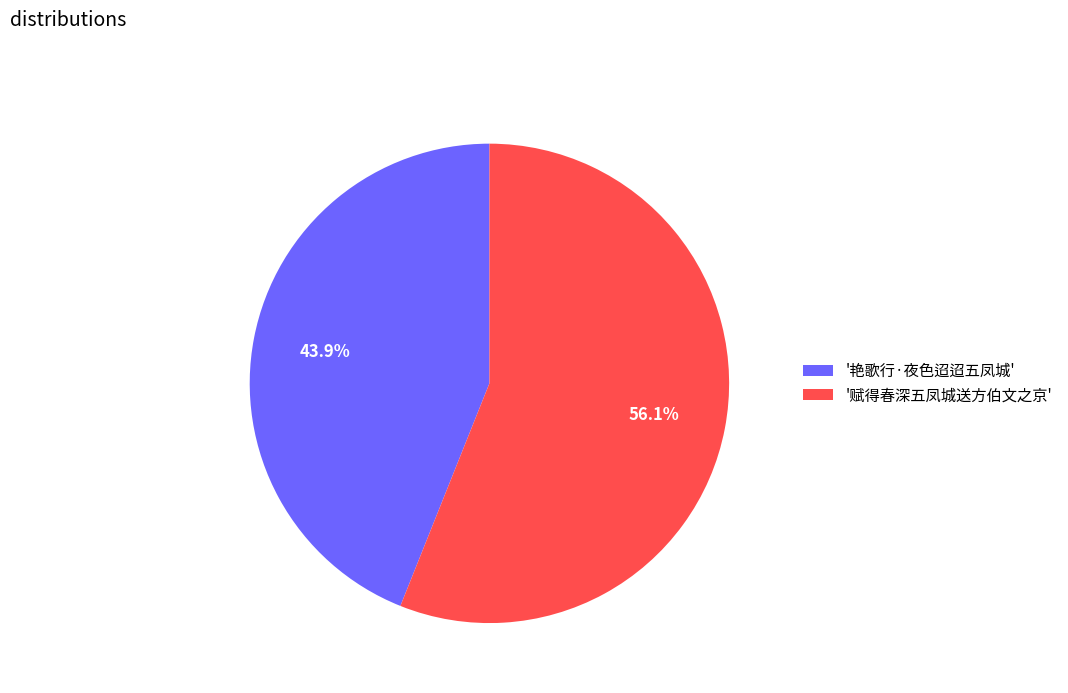

Between '赋得春深五凤城送方伯文之京' and '艳歌行·夜色迢迢五凤城', which is larger?

'赋得春深五凤城送方伯文之京'